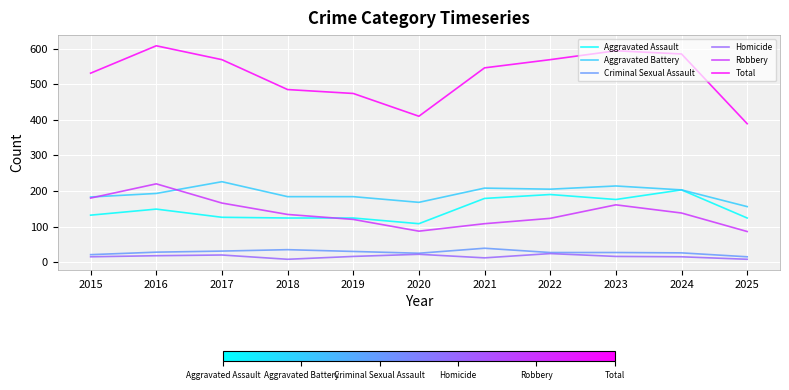

Read the Robbery value at 2022, to the nearest 10.

120